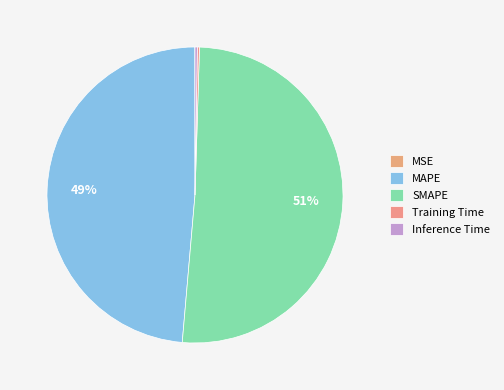

Rank the categories by value from highest to lowest.

SMAPE, MAPE, Inference Time, Training Time, MSE